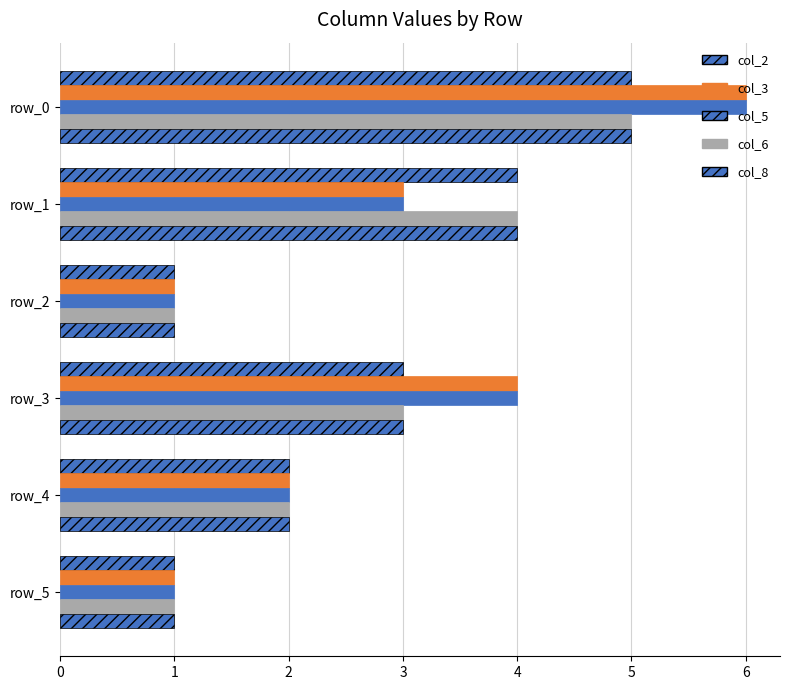

How many data points does each series have?

6